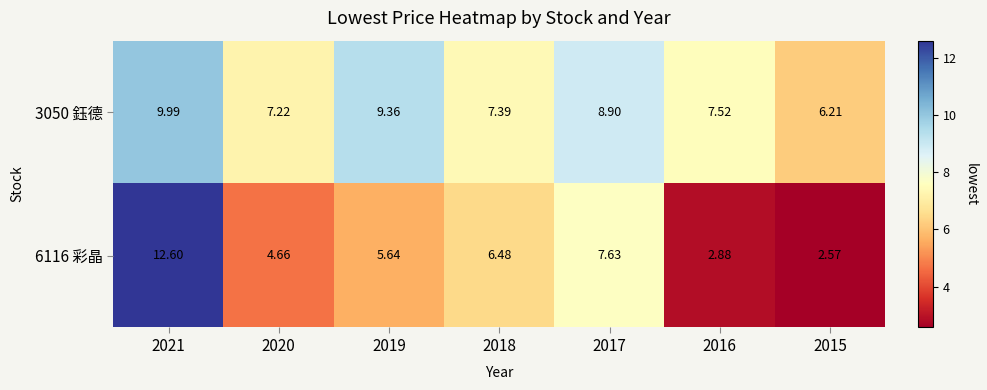

What is the total value across all series at 2015?

8.8